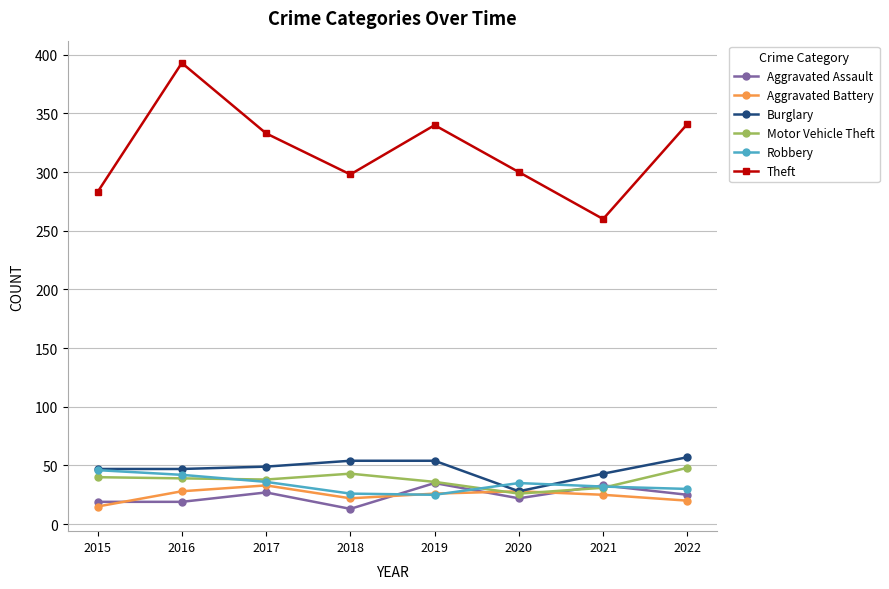

At which label does Theft reach its peak?

2016